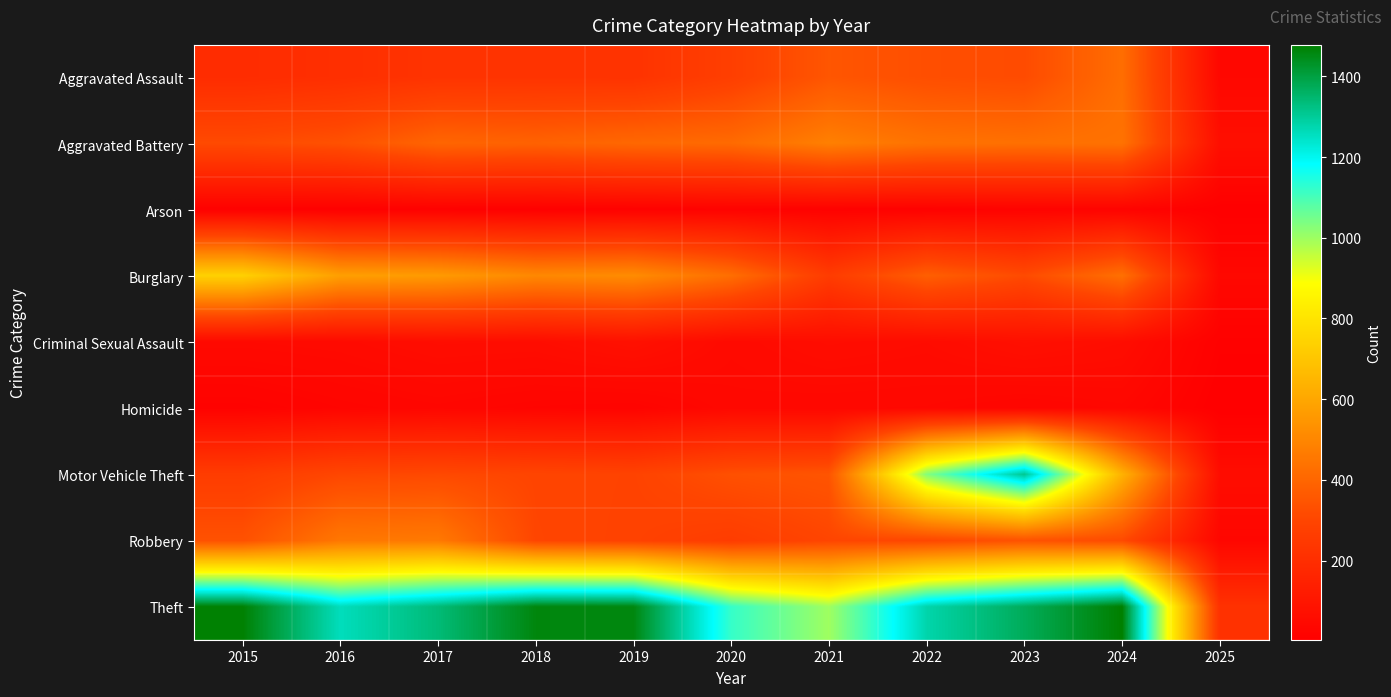

Reading left to right, transcribe all the data shown in this chart.

Aggravated Assault: 2015=194	2016=206	2017=225	2018=225	2019=223	2020=273	2021=352	2022=327	2023=318	2024=424	2025=37
Aggravated Battery: 2015=316	2016=336	2017=400	2018=389	2019=407	2020=415	2021=479	2022=439	2023=431	2024=439	2025=68
Arson: 2015=9	2016=7	2017=10	2018=7	2019=12	2020=17	2021=12	2022=12	2023=19	2024=20	2025=4
Burglary: 2015=738	2016=576	2017=562	2018=506	2019=517	2020=425	2021=261	2022=379	2023=316	2024=431	2025=39
Criminal Sexual Assault: 2015=46	2016=50	2017=62	2018=60	2019=77	2020=48	2021=62	2022=55	2023=73	2024=61	2025=10
Homicide: 2015=15	2016=26	2017=33	2018=25	2019=22	2020=41	2021=38	2022=37	2023=28	2024=36	2025=3
Motor Vehicle Theft: 2015=263	2016=304	2017=312	2018=298	2019=290	2020=333	2021=348	2022=1031	2023=1310	2024=636	2025=60
Robbery: 2015=337	2016=454	2017=460	2018=301	2019=287	2020=263	2021=300	2022=304	2023=340	2024=315	2025=33
Theft: 2015=1474	2016=1259	2017=1339	2018=1461	2019=1459	2020=1120	2021=998	2022=1279	2023=1373	2024=1478	2025=218